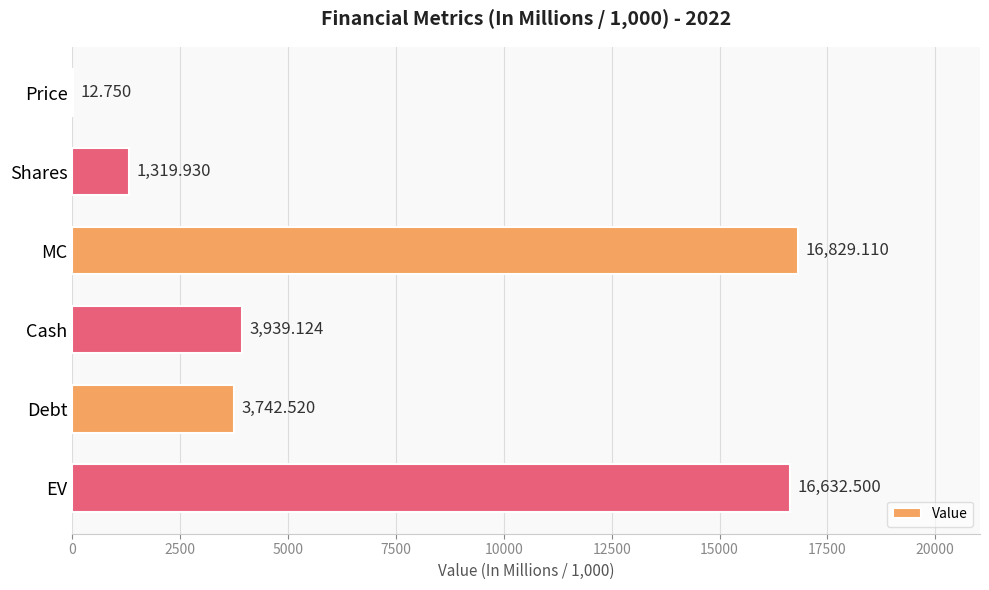

Which label corresponds to the largest value in the chart?

MC